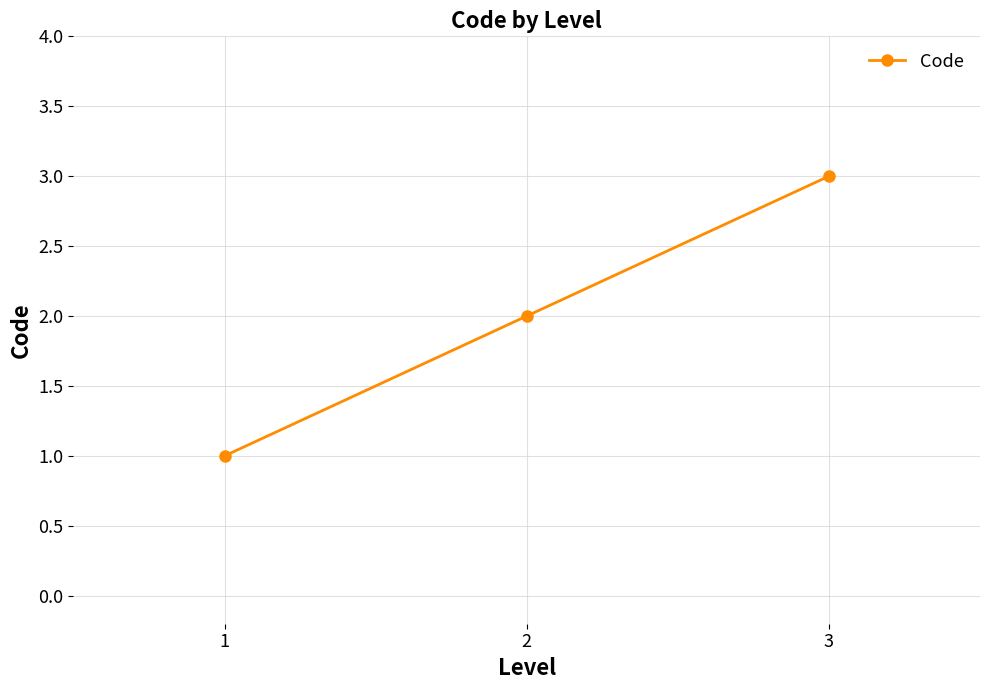

The chart shows a value of 2 at 2. True or false?

True